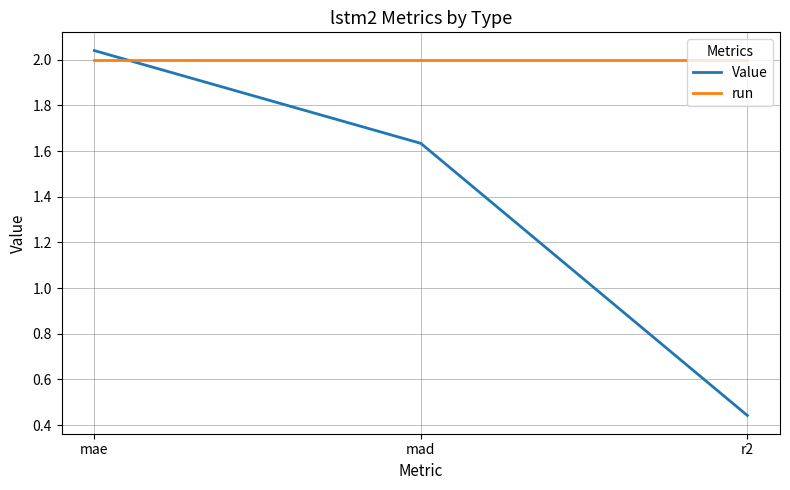

Count the number of categories in the chart.

3